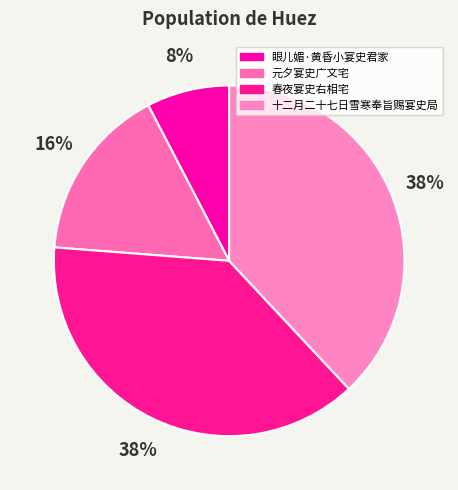

What percentage is the 春夜宴史右相宅 slice, to the nearest percent?

38%